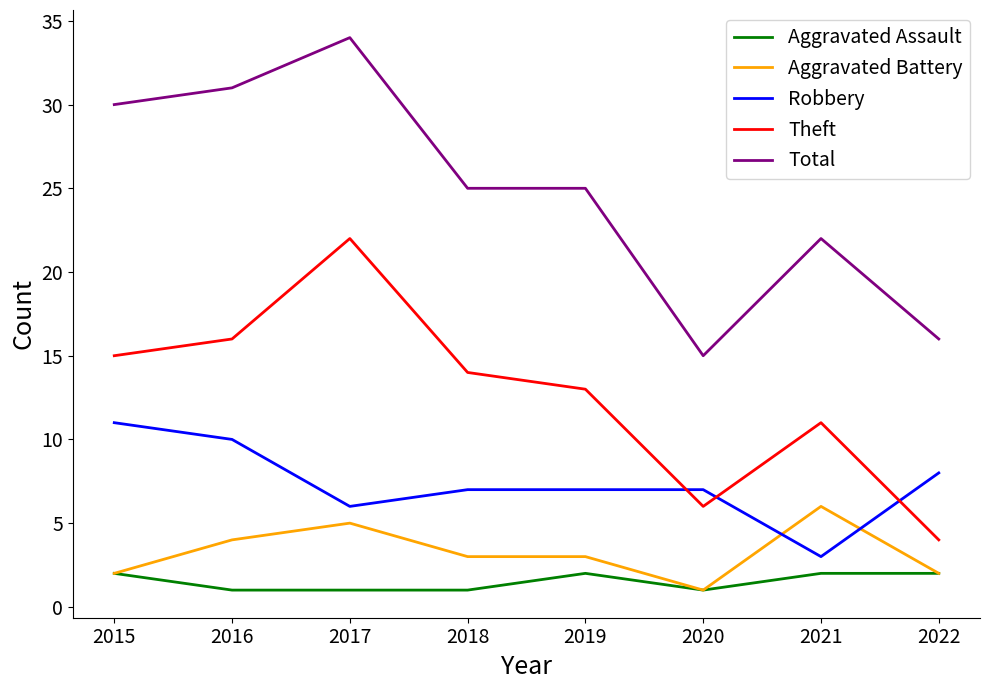

The Aggravated Battery series shows 5 at 2017. True or false?

True